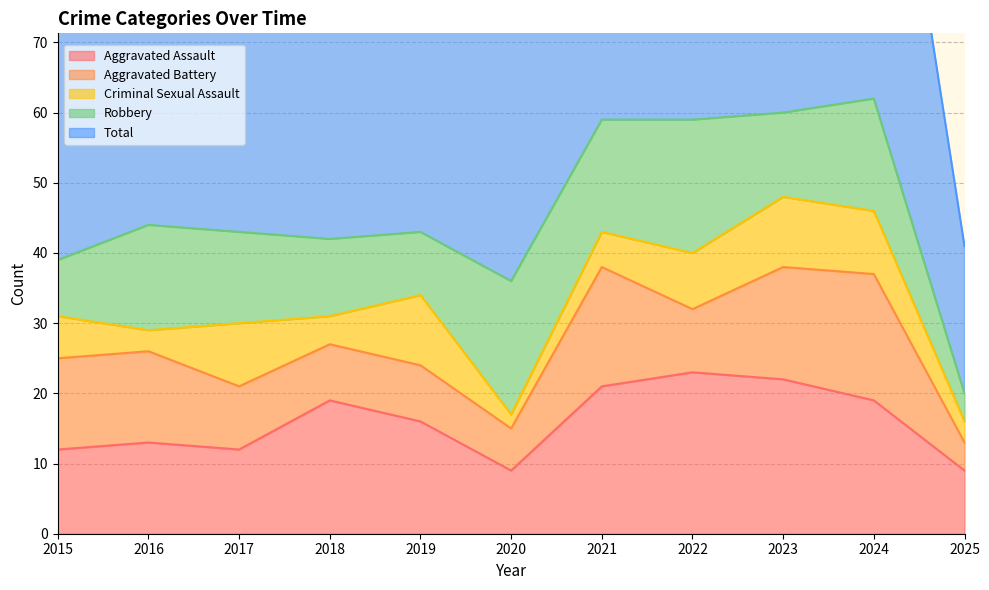

At how many categories does at least one series exceed 29?

10